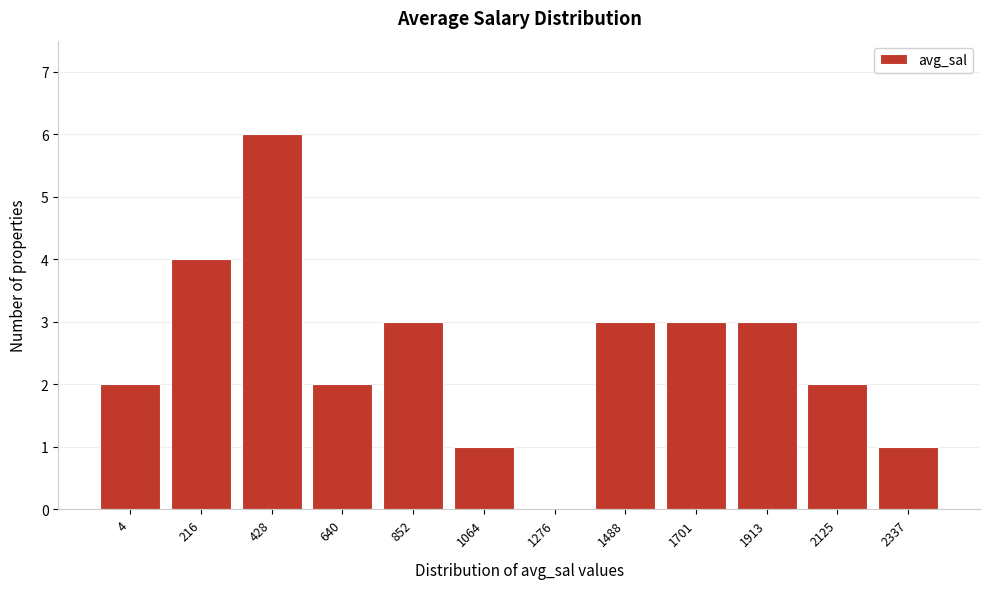

Reading right to left, transcribe all the data shown in this chart.

2337=1	2125=2	1913=3	1701=3	1488=3	1276=0	1064=1	852=3	640=2	428=6	216=4	4=2